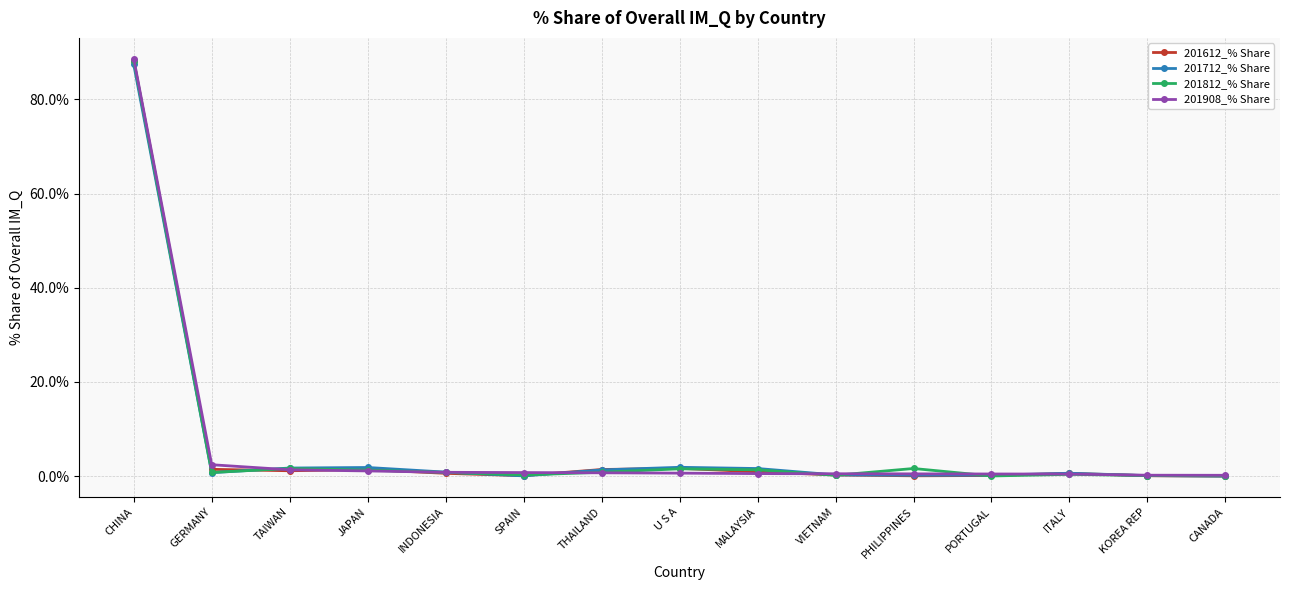

What is the value of the 201908_% Share point at the 5th from the left?

0.8